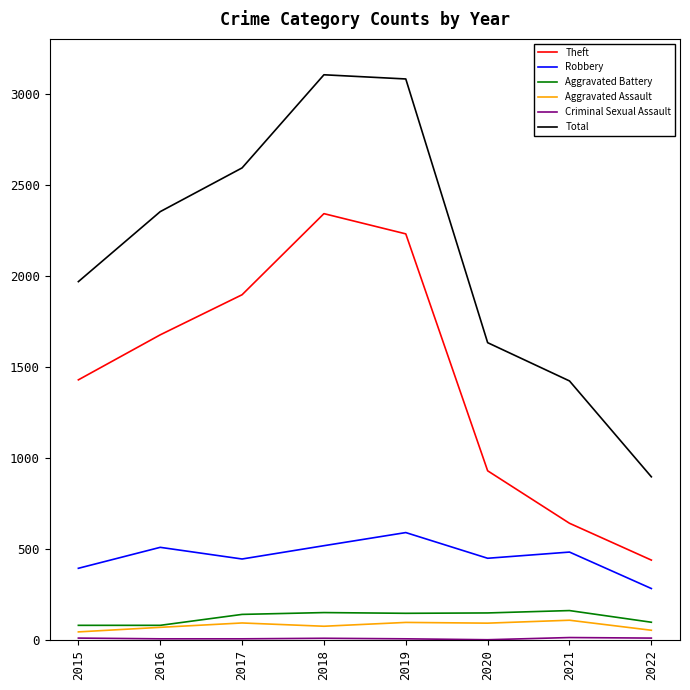

Between 2018 and 2022, which series saw the biggest shift?

Total